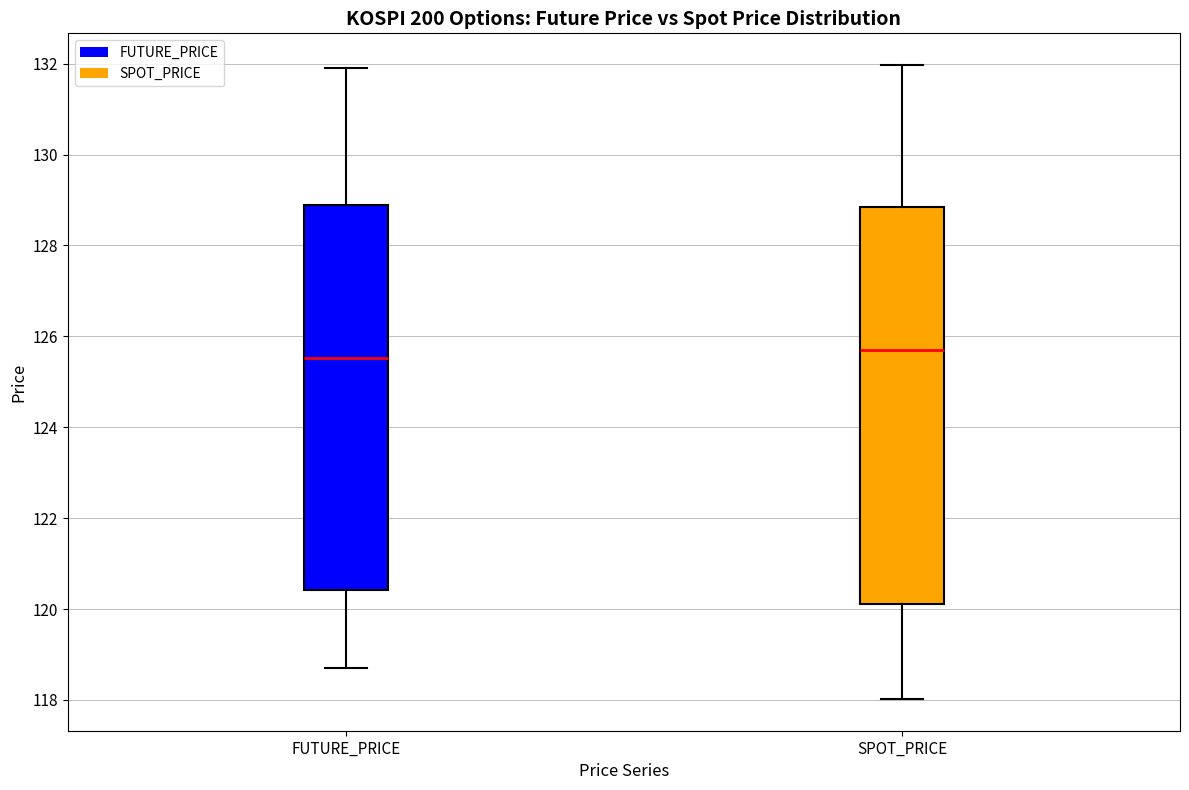

Where does the median line of the box for SPOT_PRICE sit on the y-axis? The values are not printed on the chart, so give them approximately, as read against the axis.

125.6